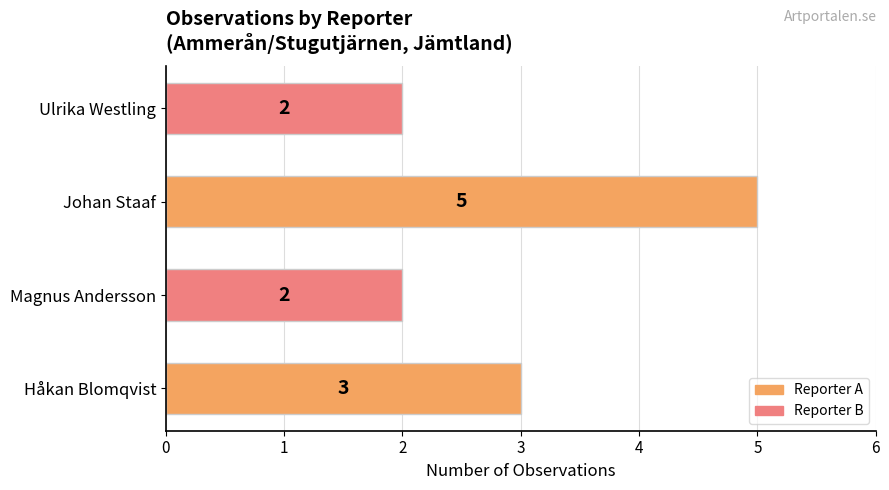

At which category does the chart reach its peak across all series?

Johan Staaf